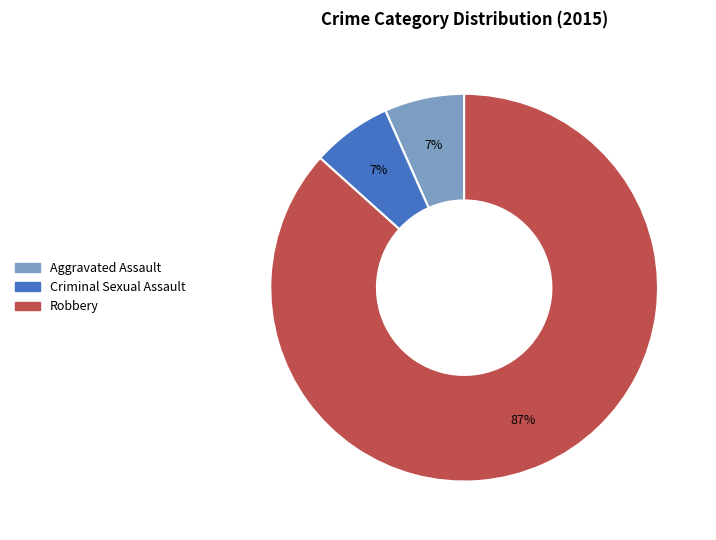

To the nearest percent, what is the average slice percentage?

33%